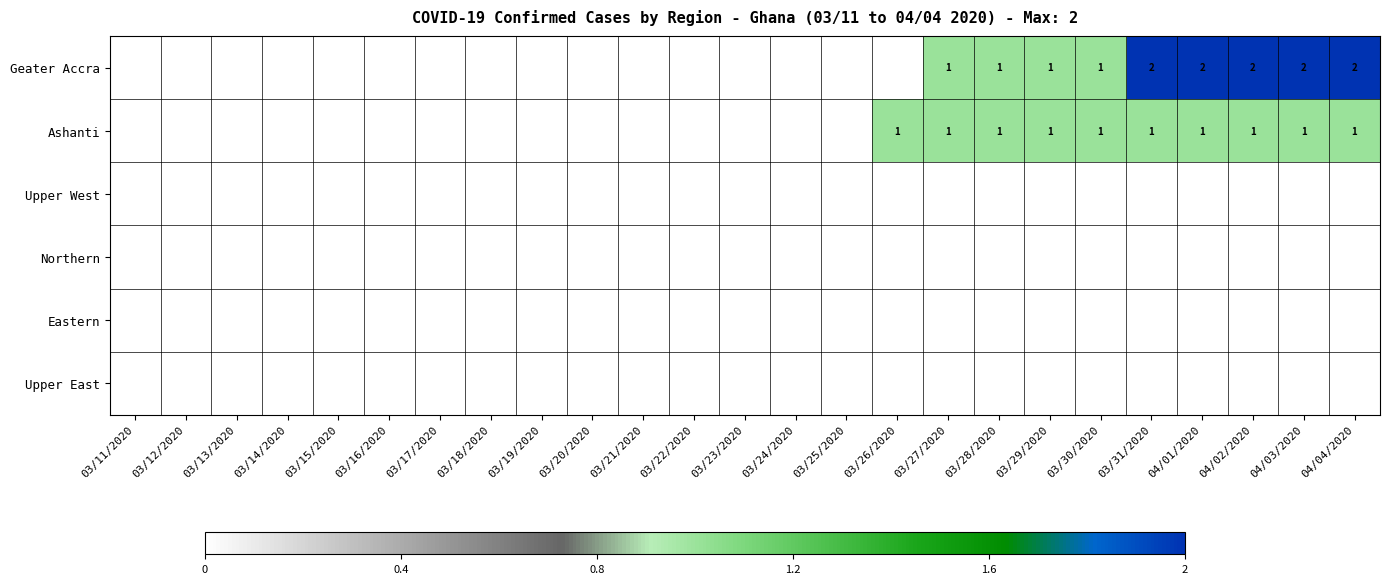

The Ashanti series shows 2 at 04/04/2020. True or false?

False